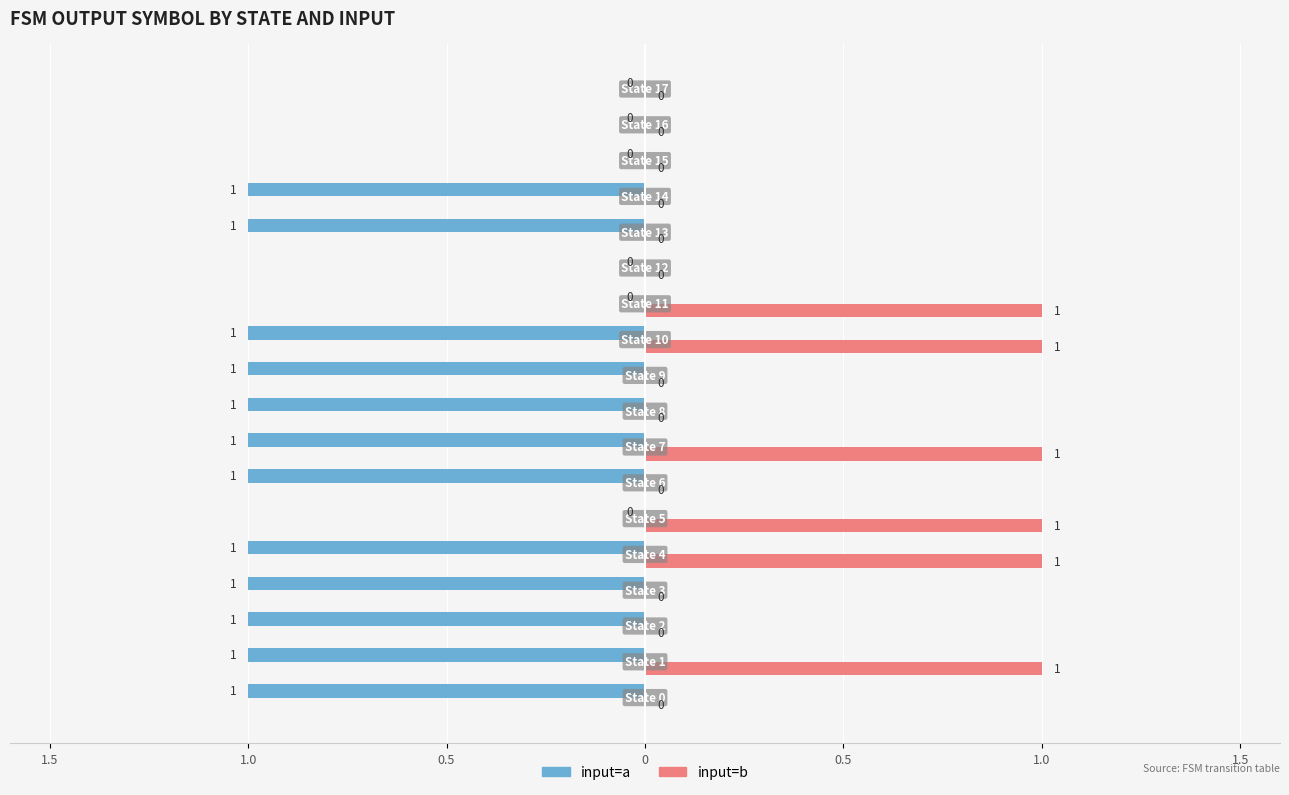

What is the maximum value for input=b?

1